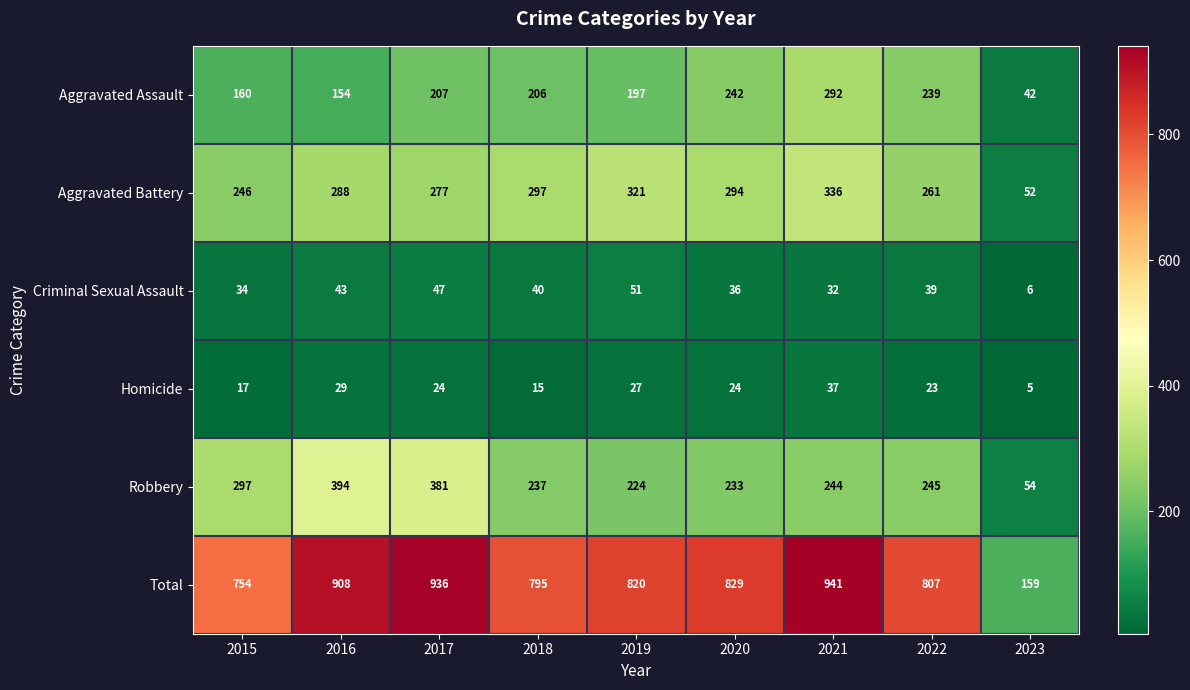

Is it true that Criminal Sexual Assault equals 32 at 2021?

True